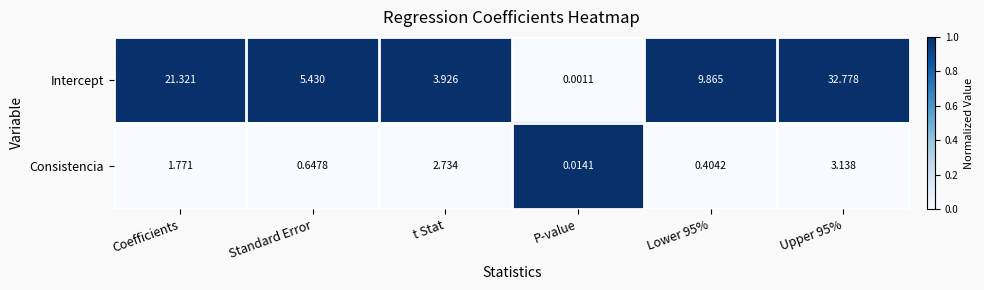

Where does the Consistencia series first go above 1?

Coefficients